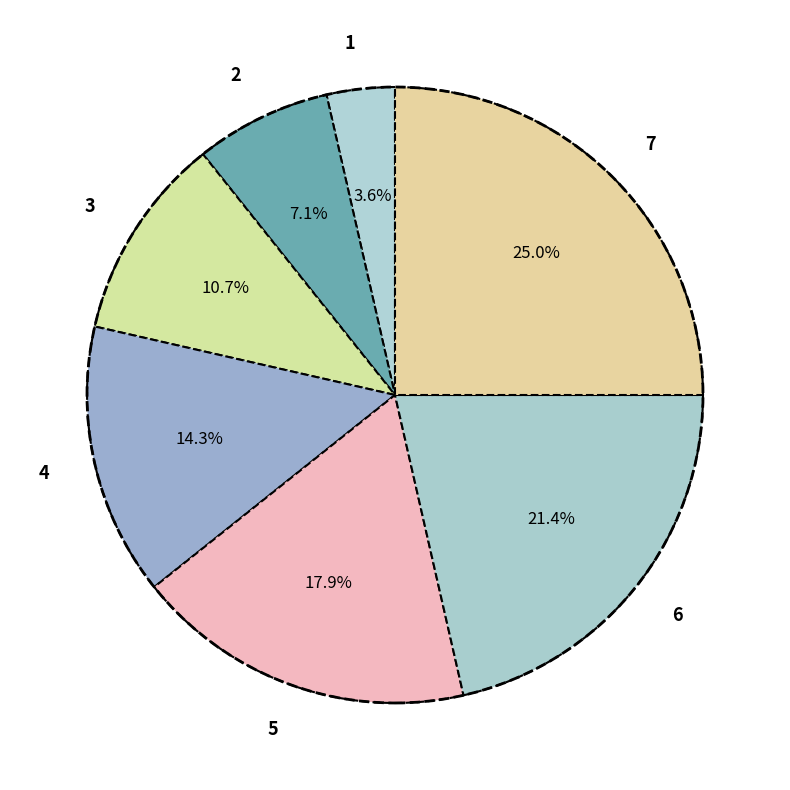

Is there a majority slice in this chart?

No